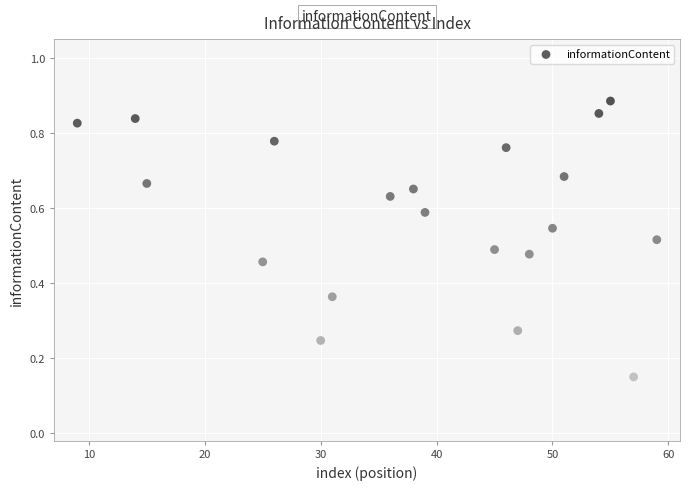

What is the range of X values (max minus min)?

50.0